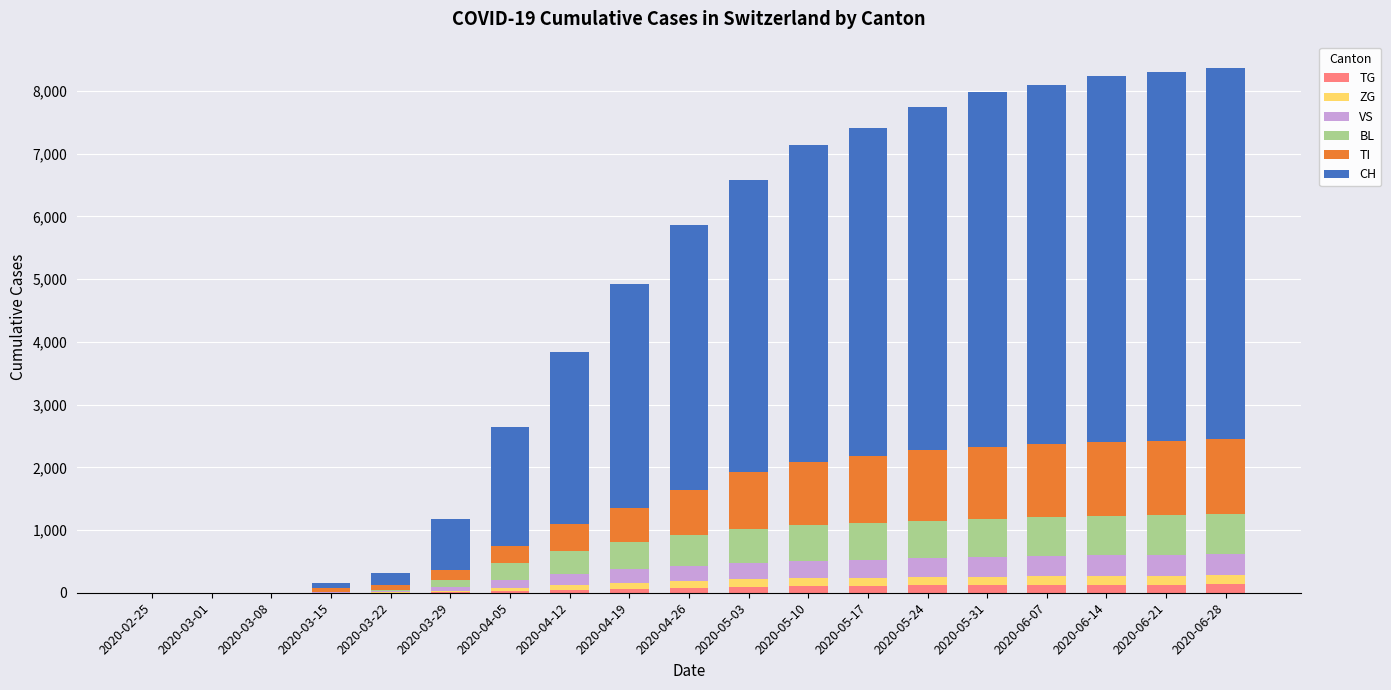

The TG series shows 96 at 2020-05-03. True or false?

True